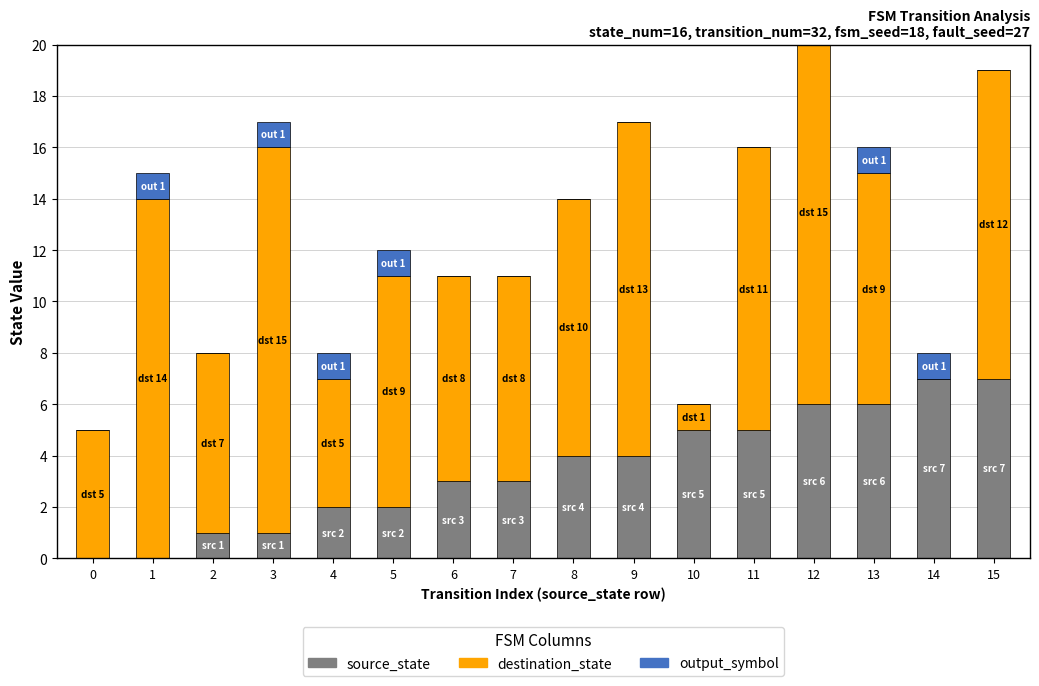

Between 8 and 1, which is larger?

8